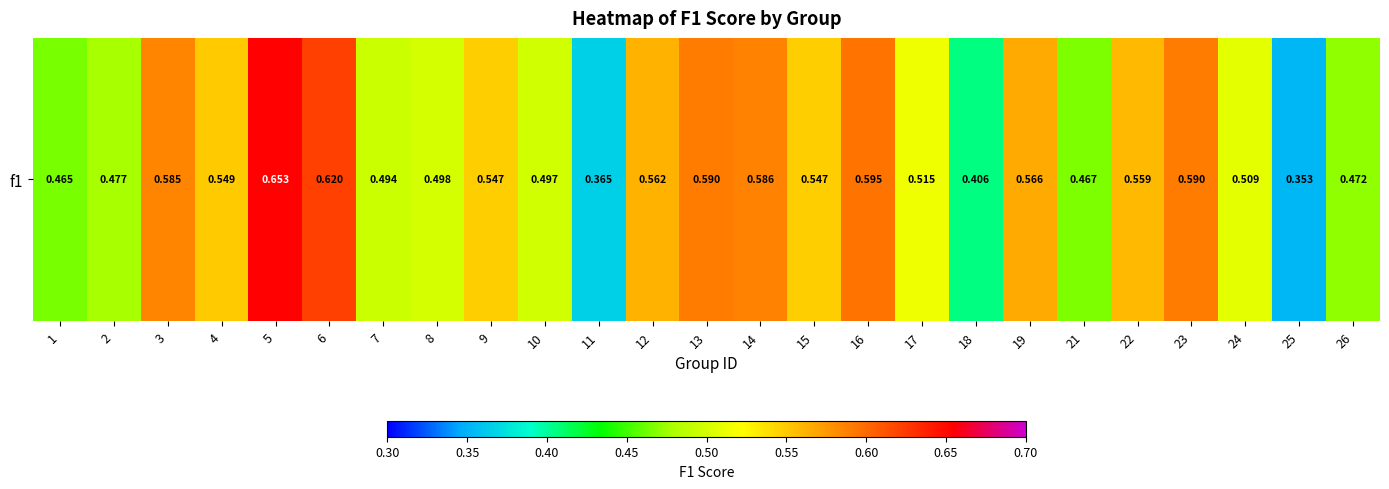

Reading left to right, extract all data points from this chart.

1=0.5	2=0.5	3=0.6	4=0.5	5=0.7	6=0.6	7=0.5	8=0.5	9=0.5	10=0.5	11=0.4	12=0.6	13=0.6	14=0.6	15=0.5	16=0.6	17=0.5	18=0.4	19=0.6	21=0.5	22=0.6	23=0.6	24=0.5	25=0.4	26=0.5